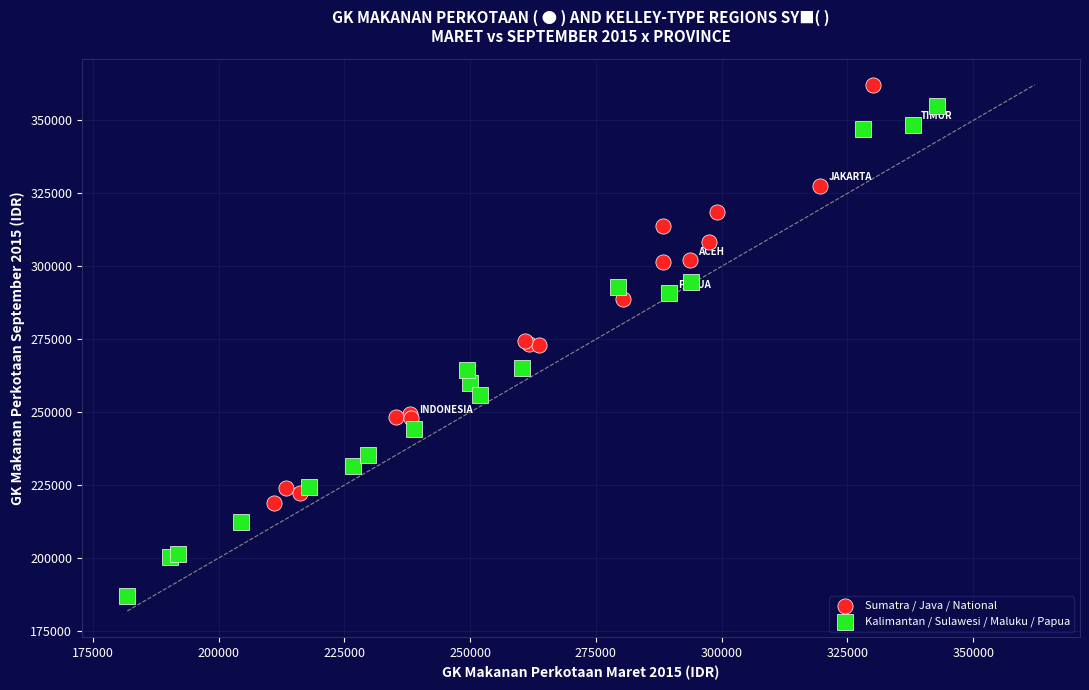

Which series has the widest spread of Y values?

Kalimantan / Sulawesi / Maluku / Papua